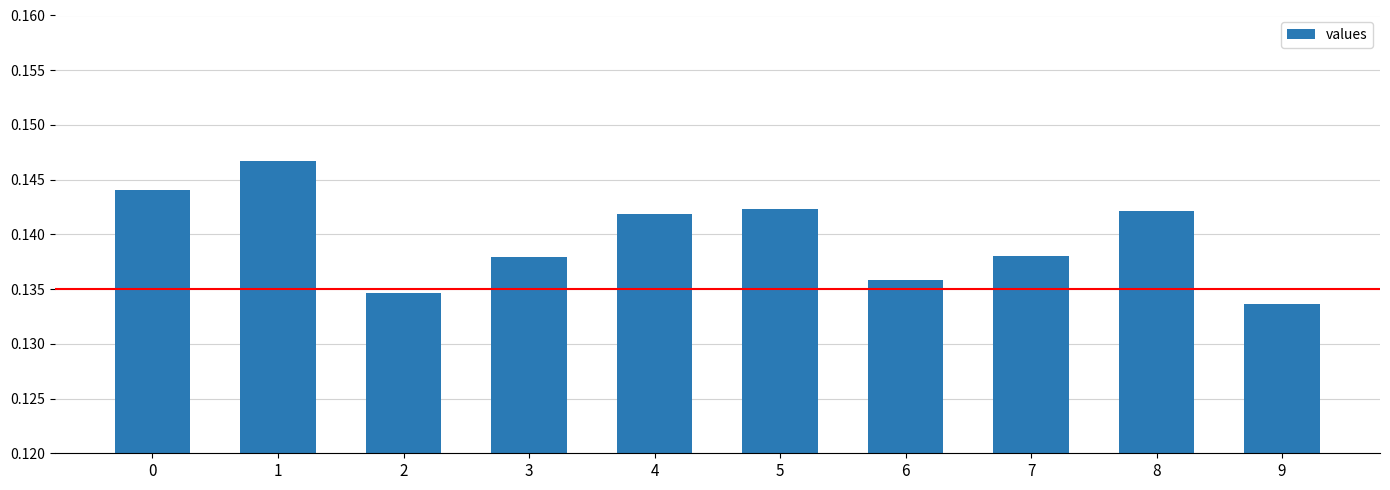

What is the sum of the values at 5 and 6?

0.3